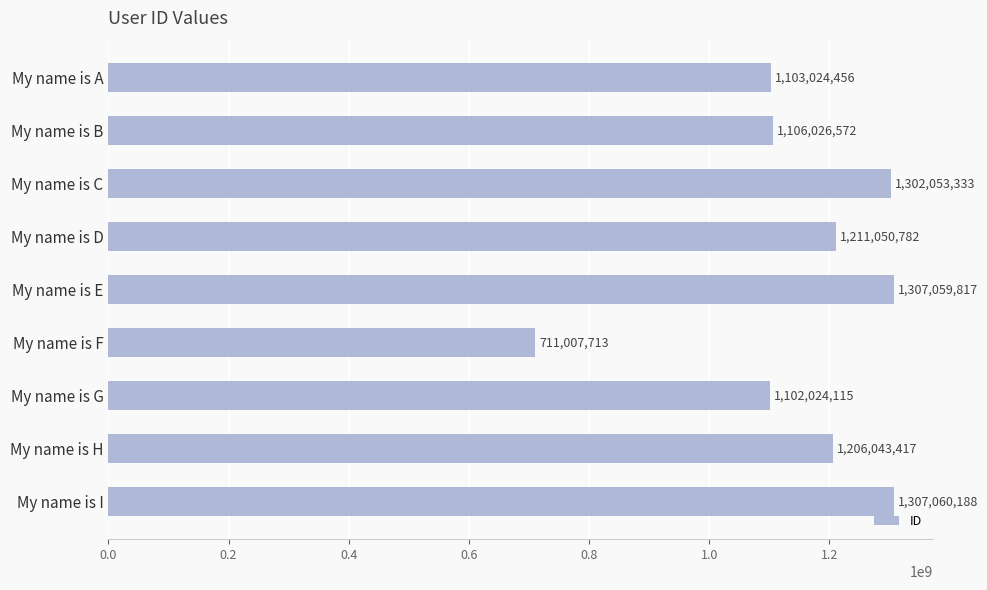

The value at My name is H is 460180026. True or false?

False